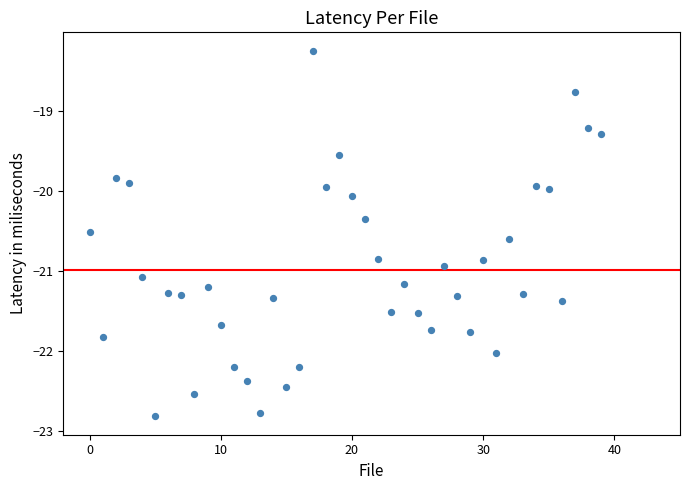

What is the range of Y values (max minus min)?

4.6